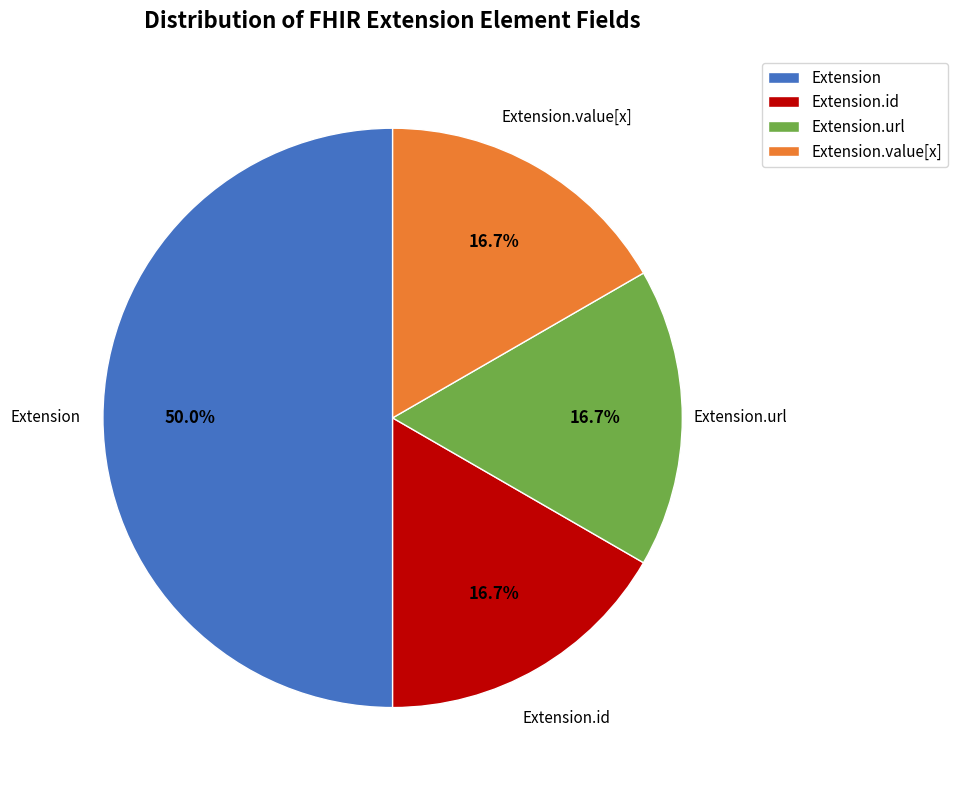

Which category has the biggest portion of the pie?

Extension